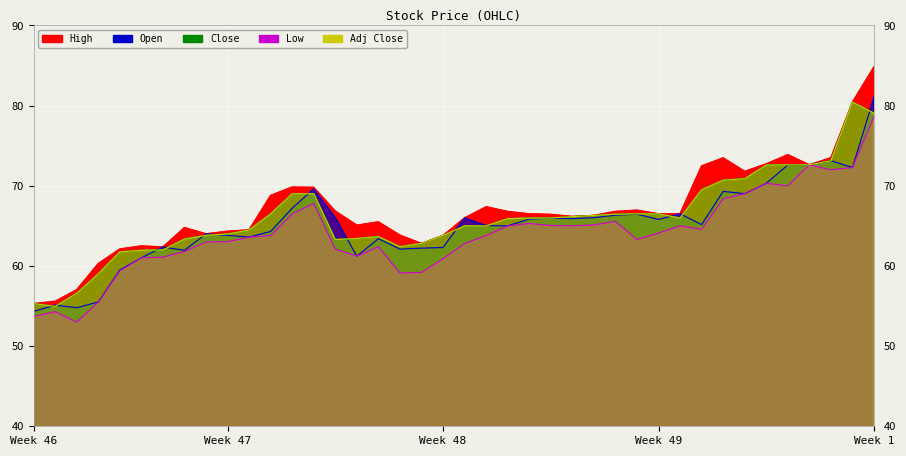

True or false: Low and Close intersect in this chart.

False